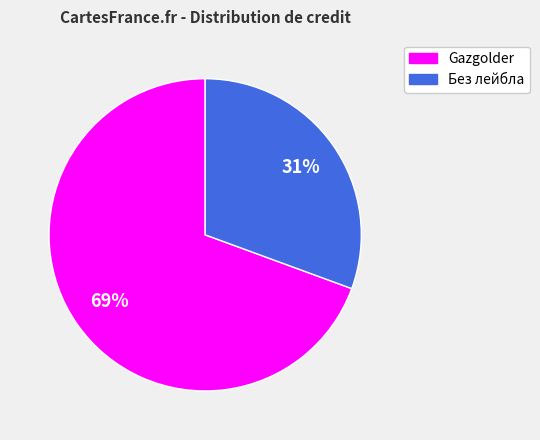

Is it true that Gazgolder is 58% of the pie?

False